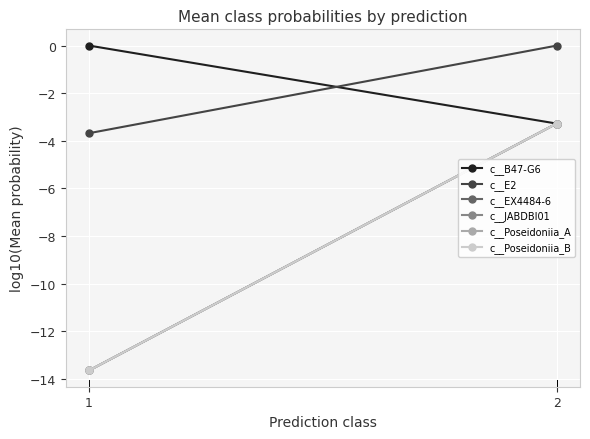

Which series has the largest range (max minus min)?

c__EX4484-6